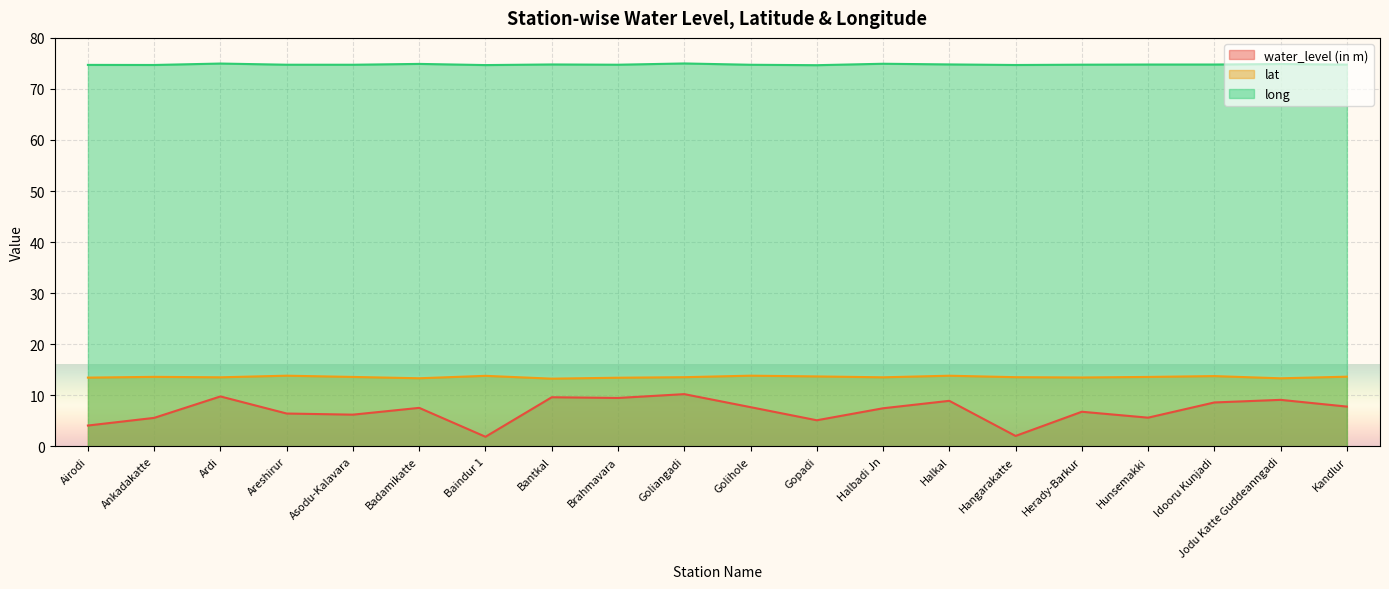

What are all the series names shown in the legend?

water_level (in m), lat, long